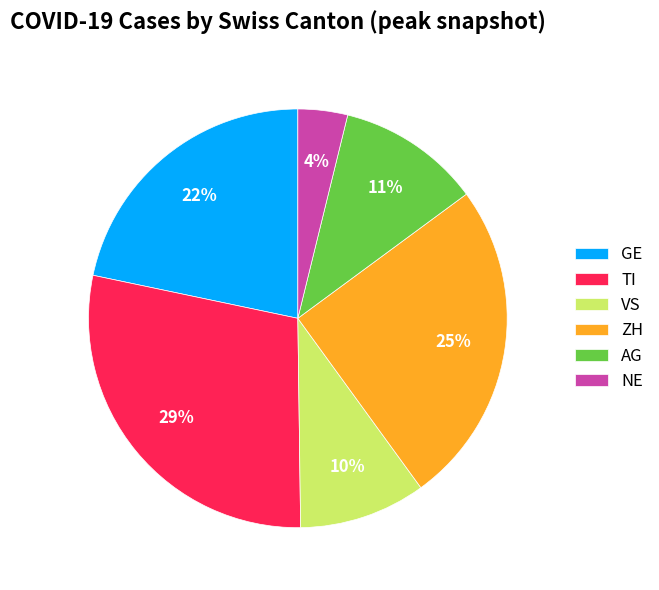

Between VS and AG, which is larger?

AG